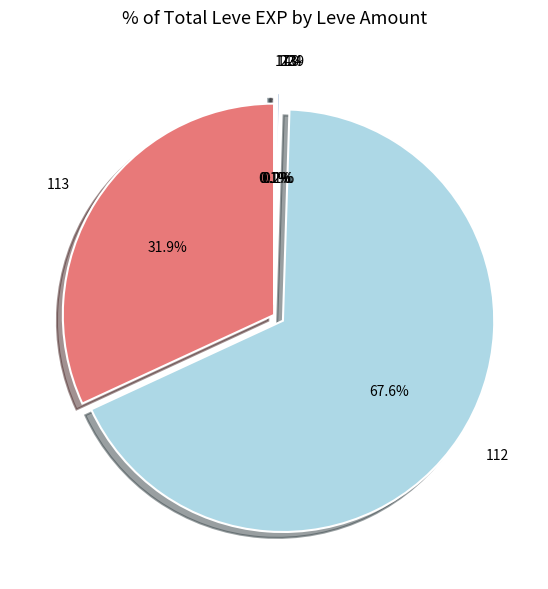

Which slice represents more than half of the pie?

112